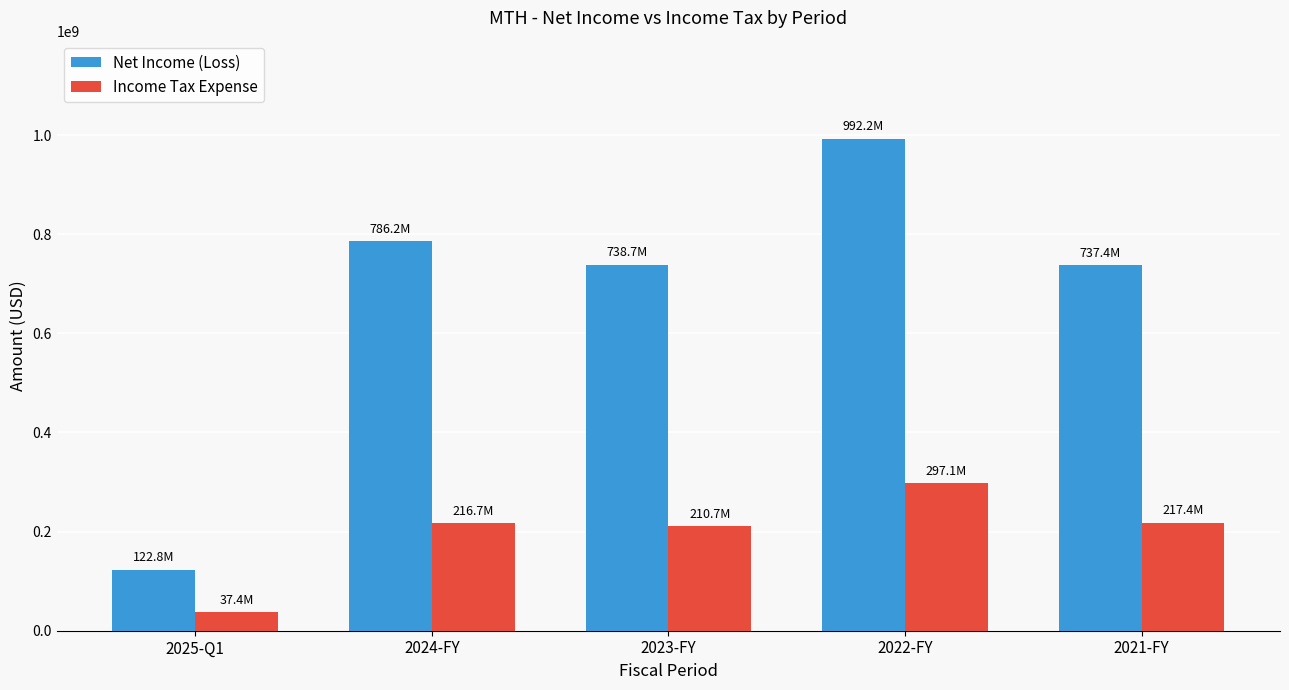

What are all the series names shown in the legend?

Net Income (Loss), Income Tax Expense